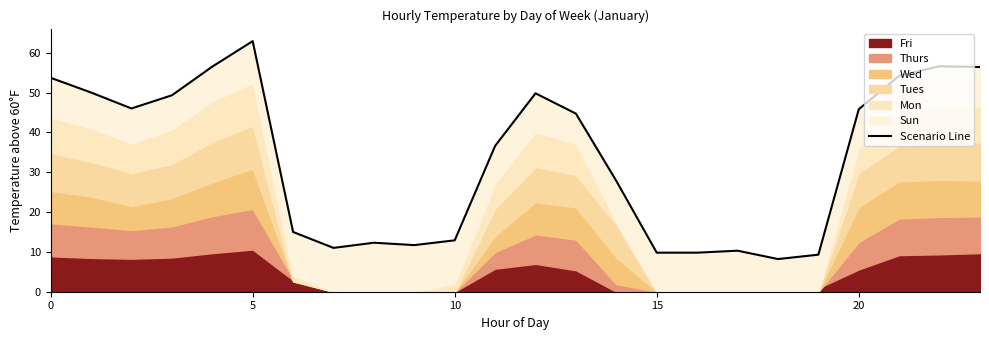

How many data points are less than 44?

12